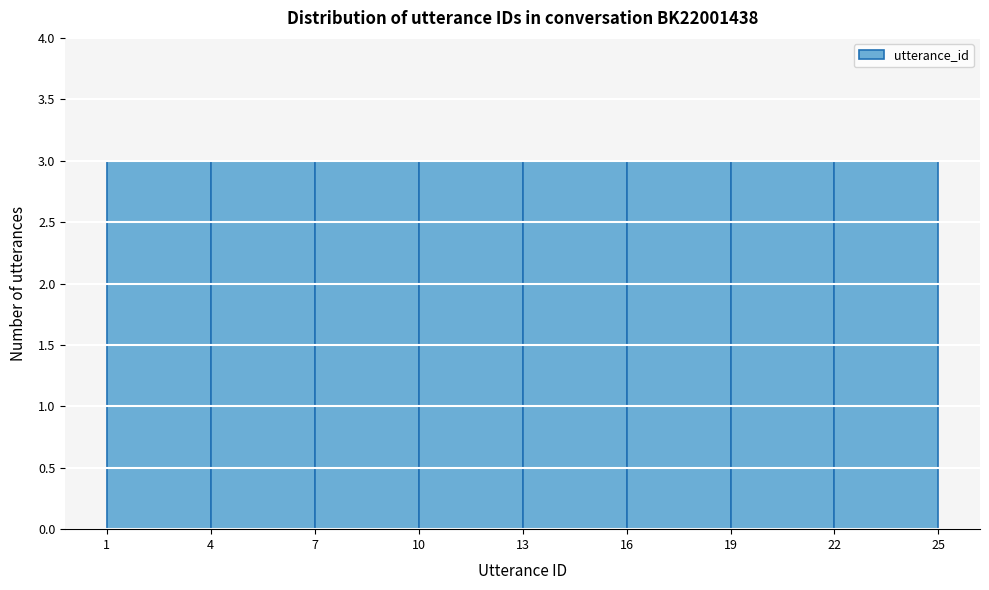

Reading left to right, list every bar in this chart as the range it spans on the x-axis followed by its height. The values are not printed on the chart, so give them approximately, as read against the axis.

1 to 4: 3
4 to 7: 3
7 to 10: 3
10 to 13: 3
13 to 16: 3
16 to 19: 3
19 to 22: 3
22 to 25: 3